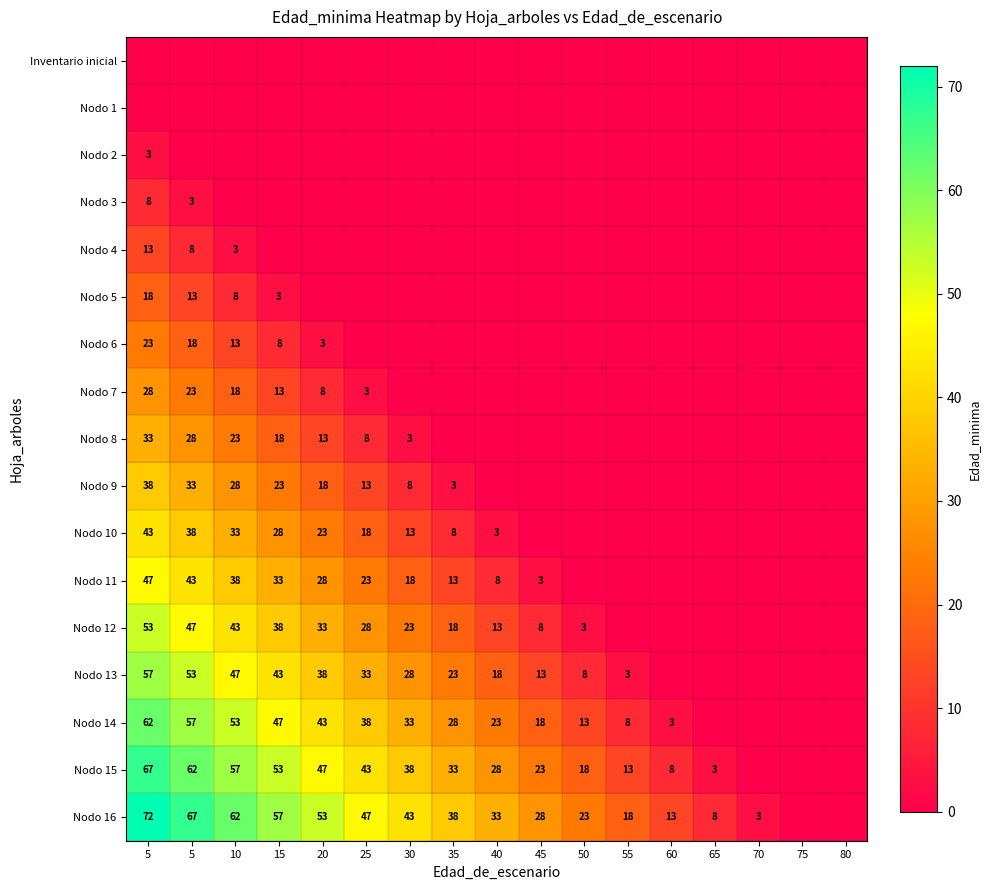

Which has a higher value, 5 or 5?

5